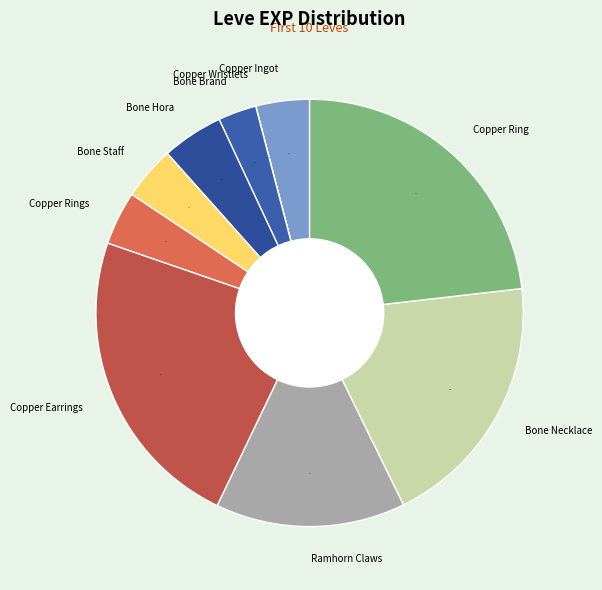

Is Bone Staff the majority of the pie?

No